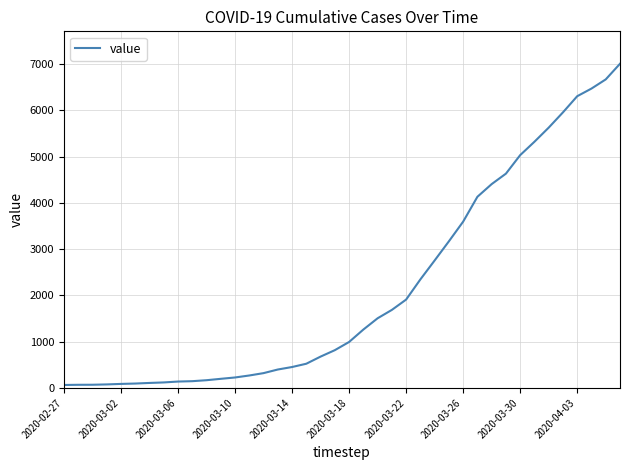

What is the difference between the maximum and minimum values?

6940